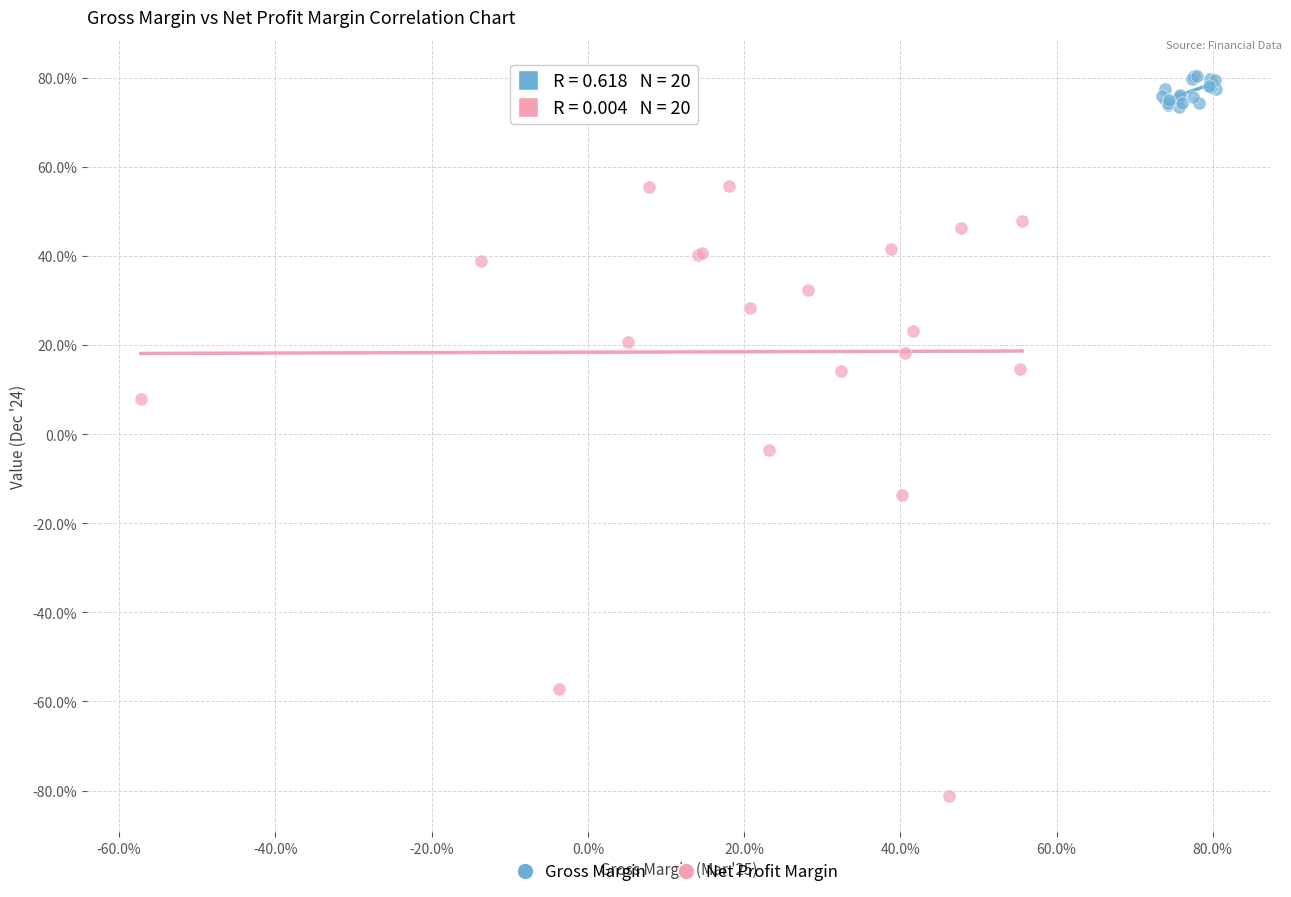

What are all the series names shown in the legend?

Gross Margin, Net Profit Margin